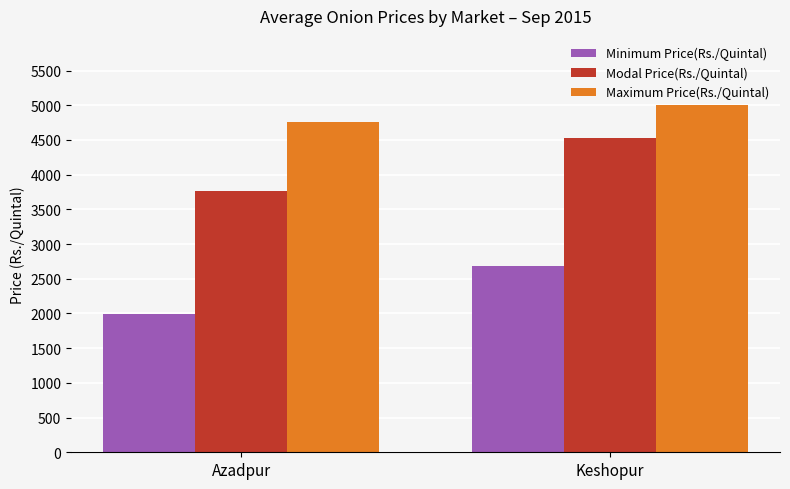

Between Azadpur and Keshopur, which series saw the biggest shift?

Modal Price(Rs./Quintal)